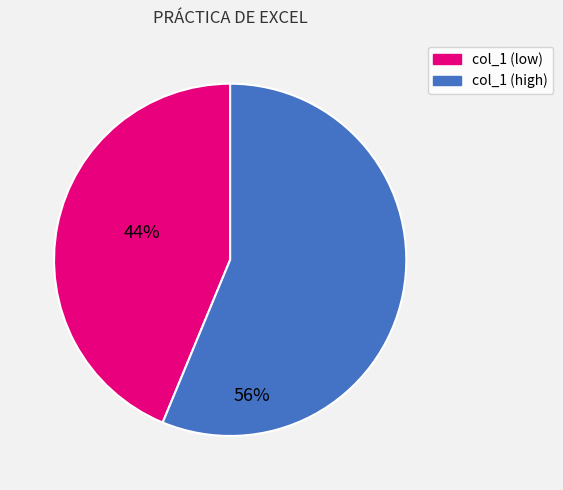

Is the sum of col_1 (low) and col_1 (high) greater than half?

Yes